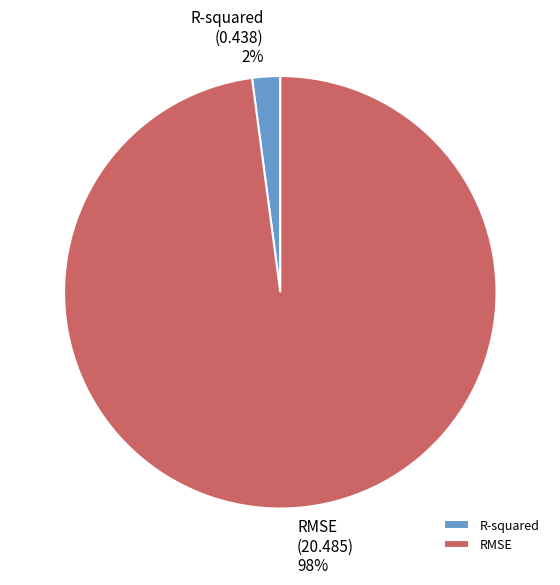

To the nearest percent, what portion does RMSE represent?

98%